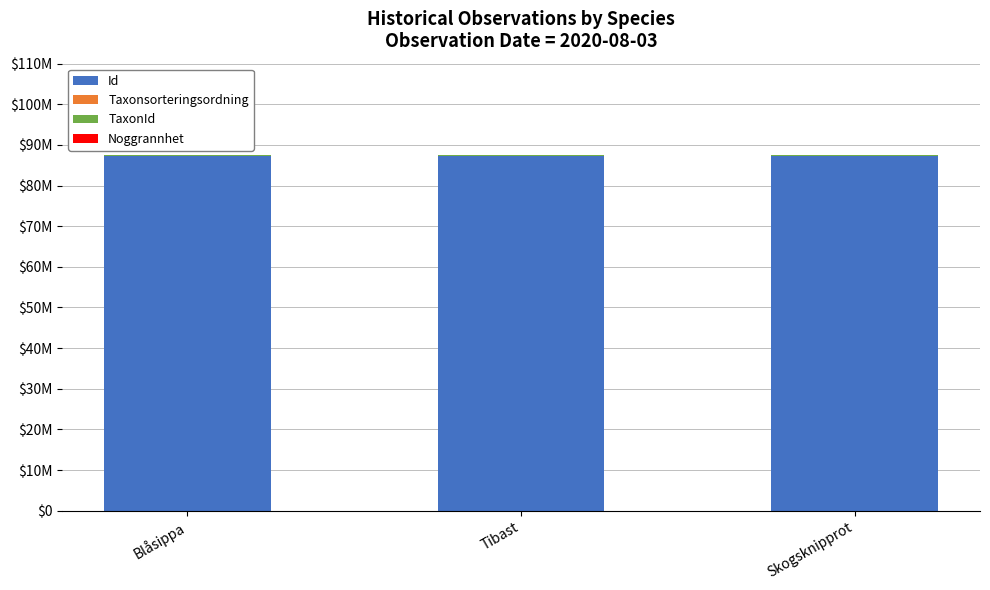

True or false: TaxonId has a value of 139319 at Skogsknipprot.

False